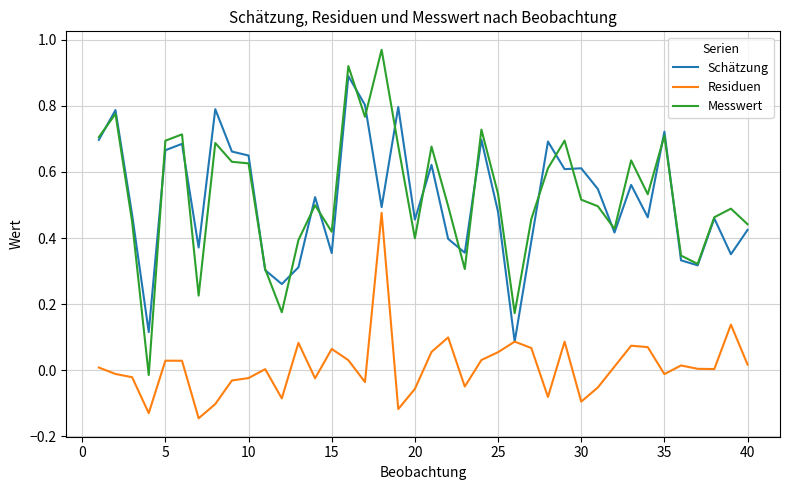

True or false: Messwert and Residuen cross at least once.

False